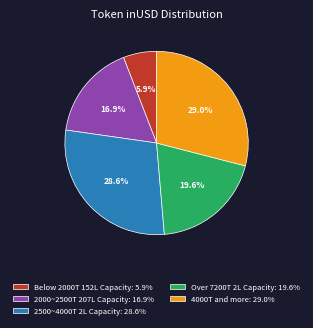

Between Below 2000T 152L Capacity: 5.9% and 2500~4000T 2L Capacity: 28.6%, which is larger?

2500~4000T 2L Capacity: 28.6%